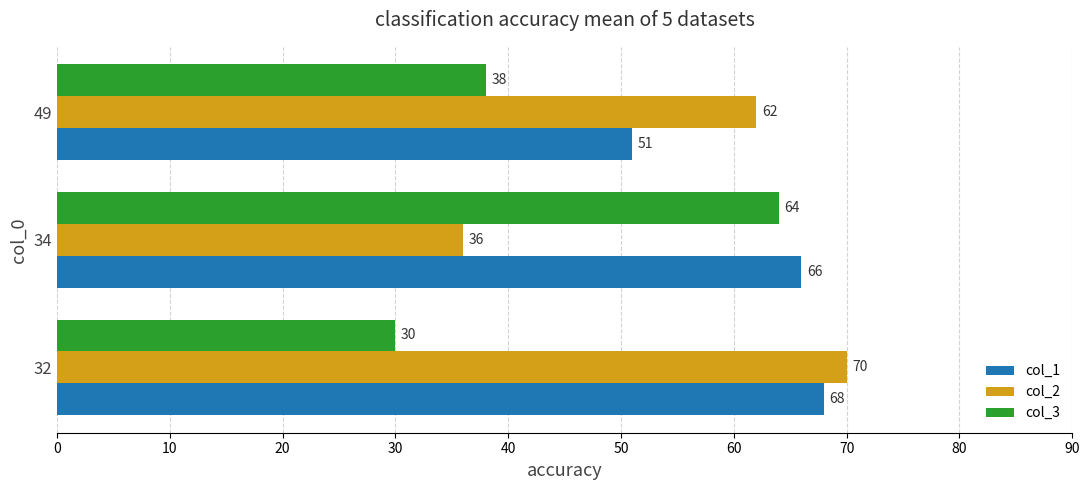

What is the sum of the col_1 values at 49 and 32?

119